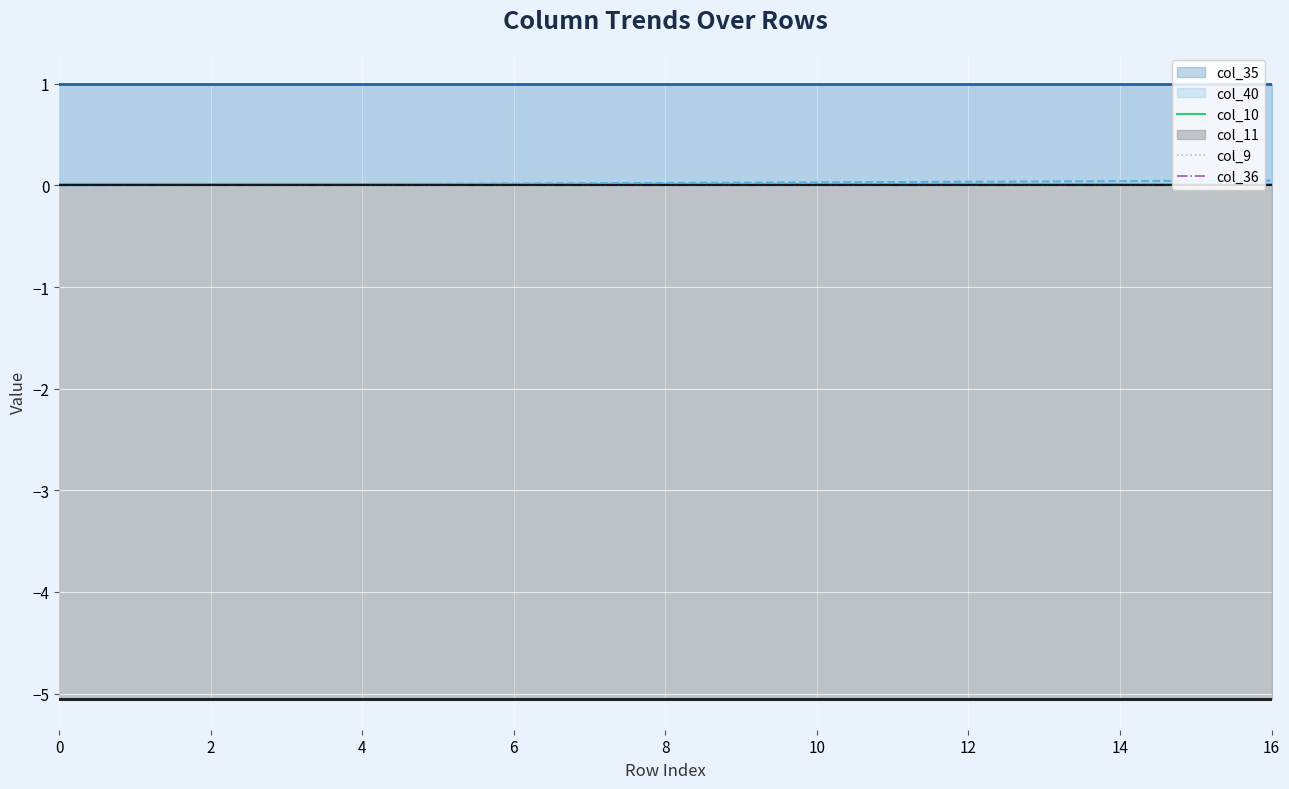

Which series changed the most between 4 and 6?

col_10